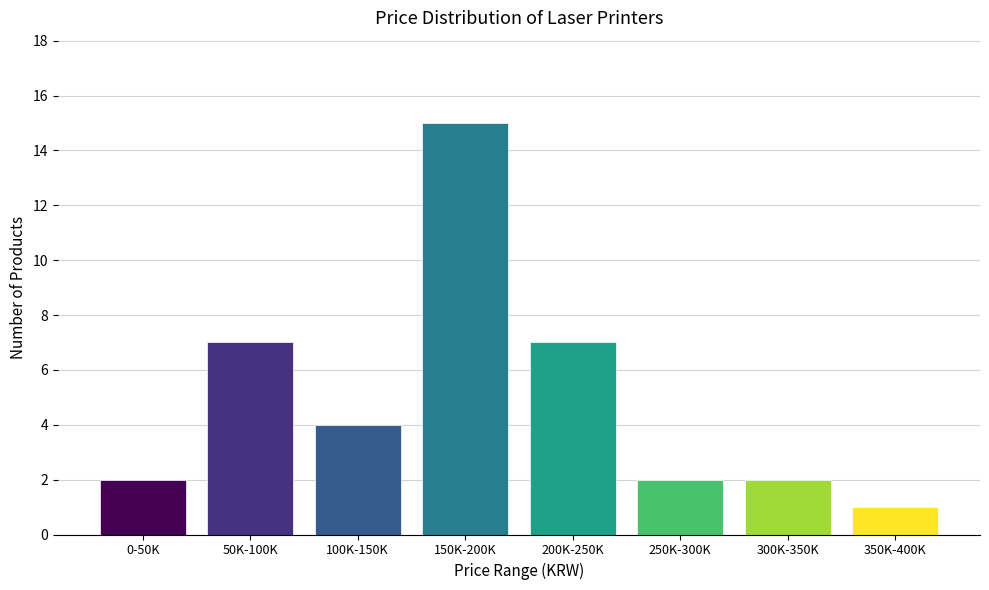

Reading left to right, transcribe all the data shown in this chart.

0-50K=2	50K-100K=7	100K-150K=4	150K-200K=15	200K-250K=7	250K-300K=2	300K-350K=2	350K-400K=1